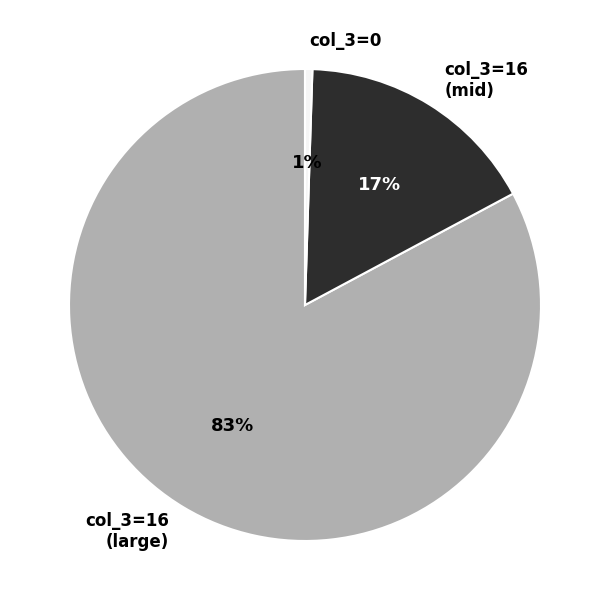

To the nearest percent, what is the average slice percentage?

33%